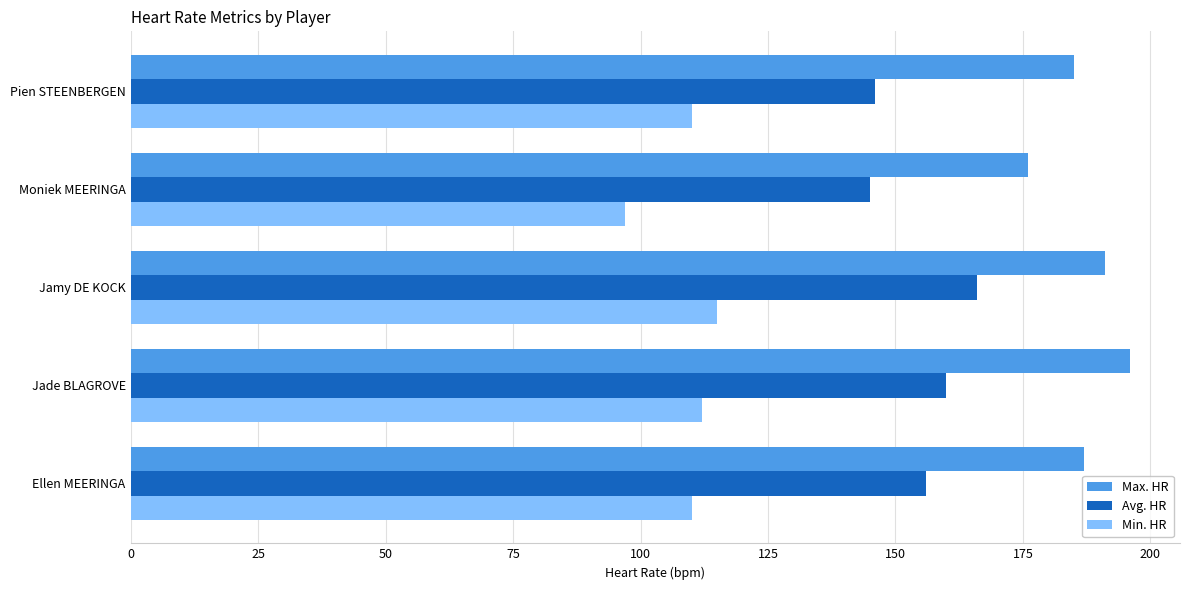

Which label corresponds to the smallest value in the chart?

Moniek MEERINGA